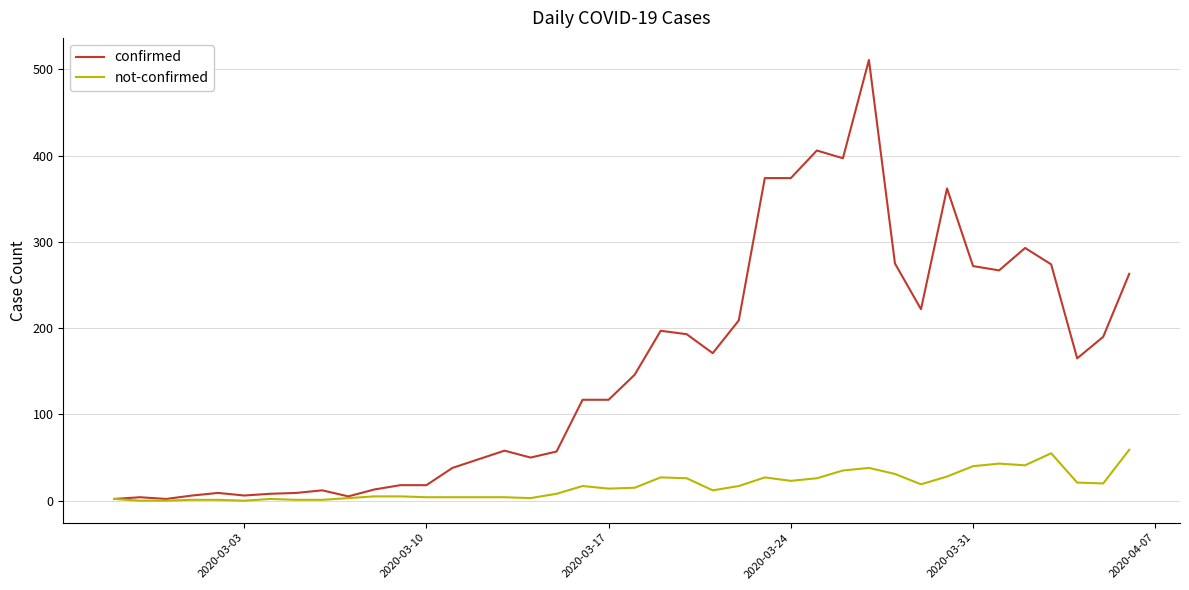

List the series in order of their overall mean, lowest first.

not-confirmed, confirmed